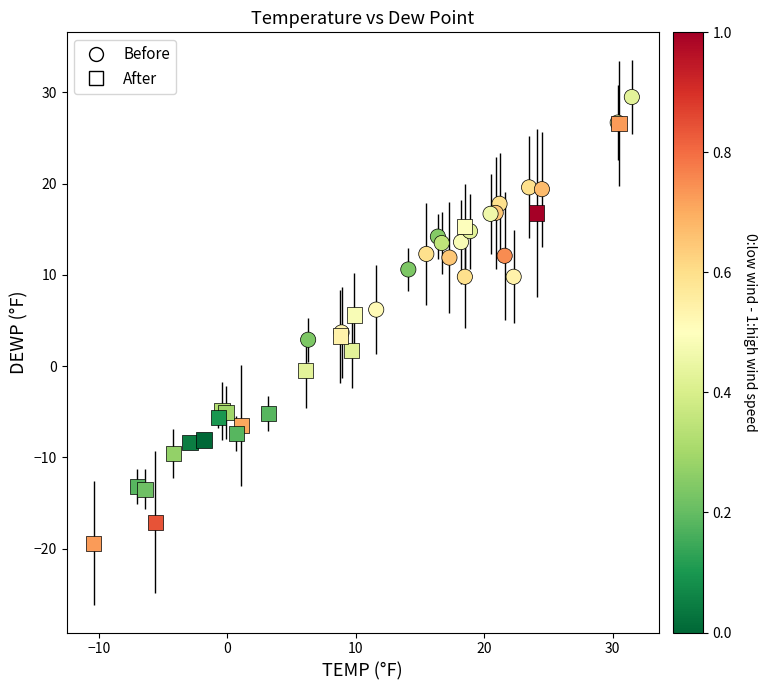

Which series reaches the maximum Y coordinate?

Before